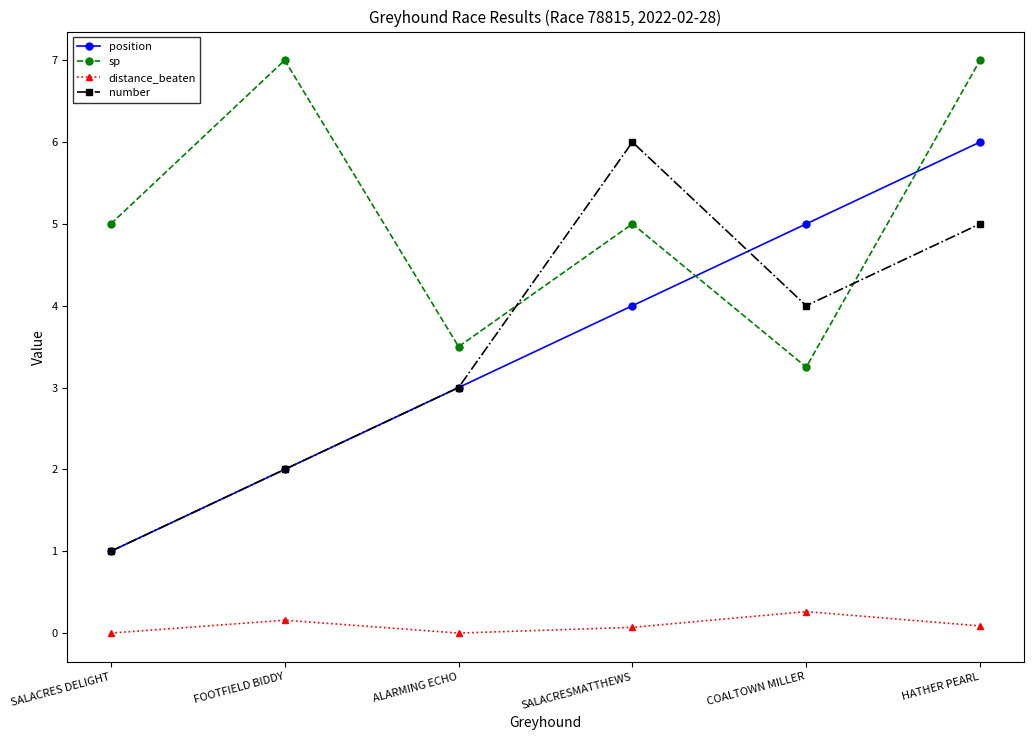

What value does the number series have at ALARMING ECHO?

3.0